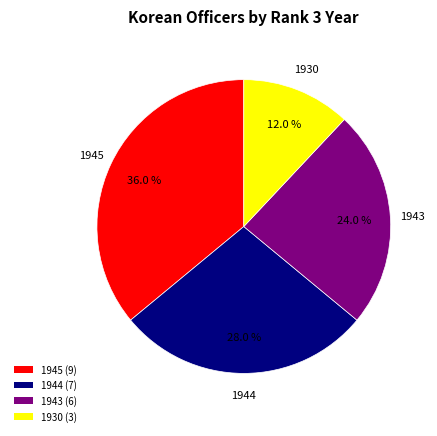

True or false: 1930 accounts for 4% of the total.

False